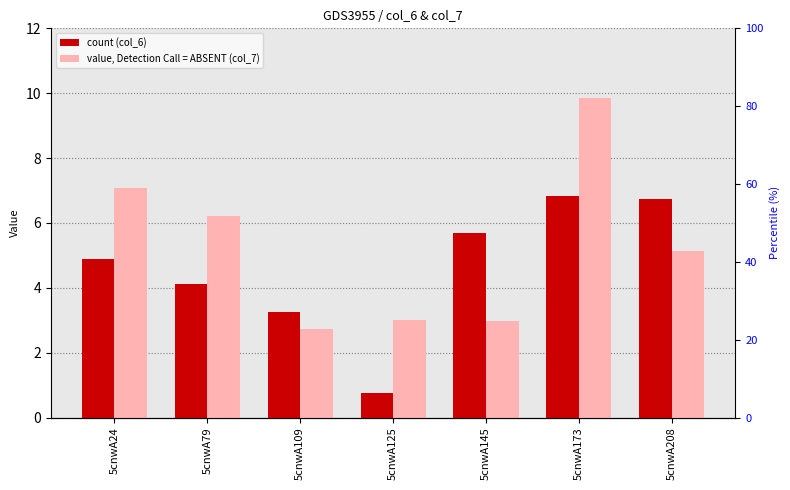

Reading left to right, transcribe all the data shown in this chart.

count (col_6): 4.9	4.1	3.3	0.8	5.7	6.8	6.7
value, Detection Call = ABSENT (col_7): 7.1	6.2	2.7	3.0	3.0	9.9	5.1